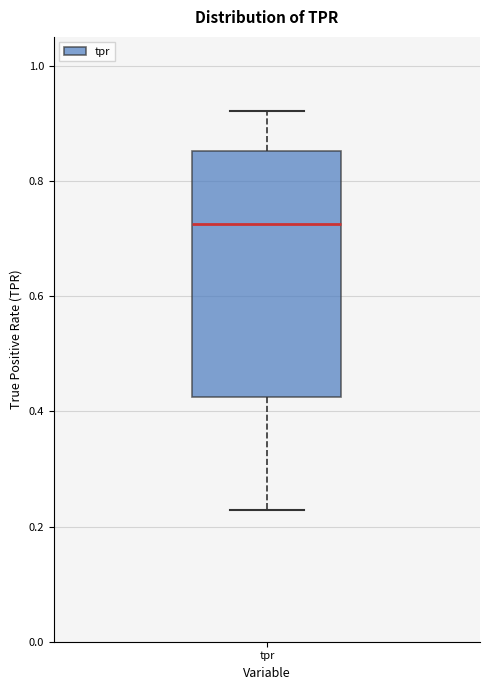

Read this box plot against the y-axis: the position of the median line, the range covered by the box, and the ends of both whiskers. The values are not printed on the chart, so give them approximately, as read against the axis.

median 0.72, box 0.42 to 0.86, whiskers 0.22 to 0.92